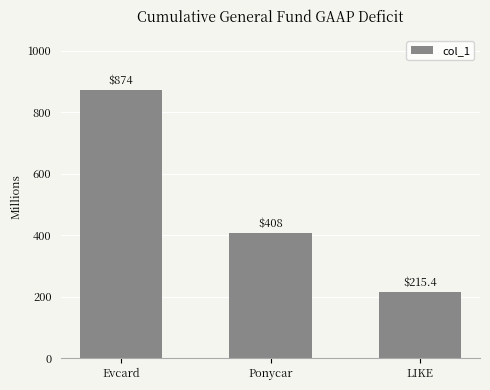

Read the value at Ponycar.

408.0